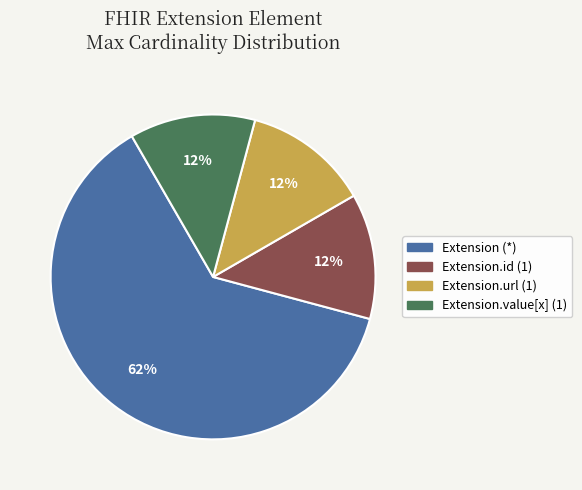

To the nearest percent, what is the average slice percentage?

25%